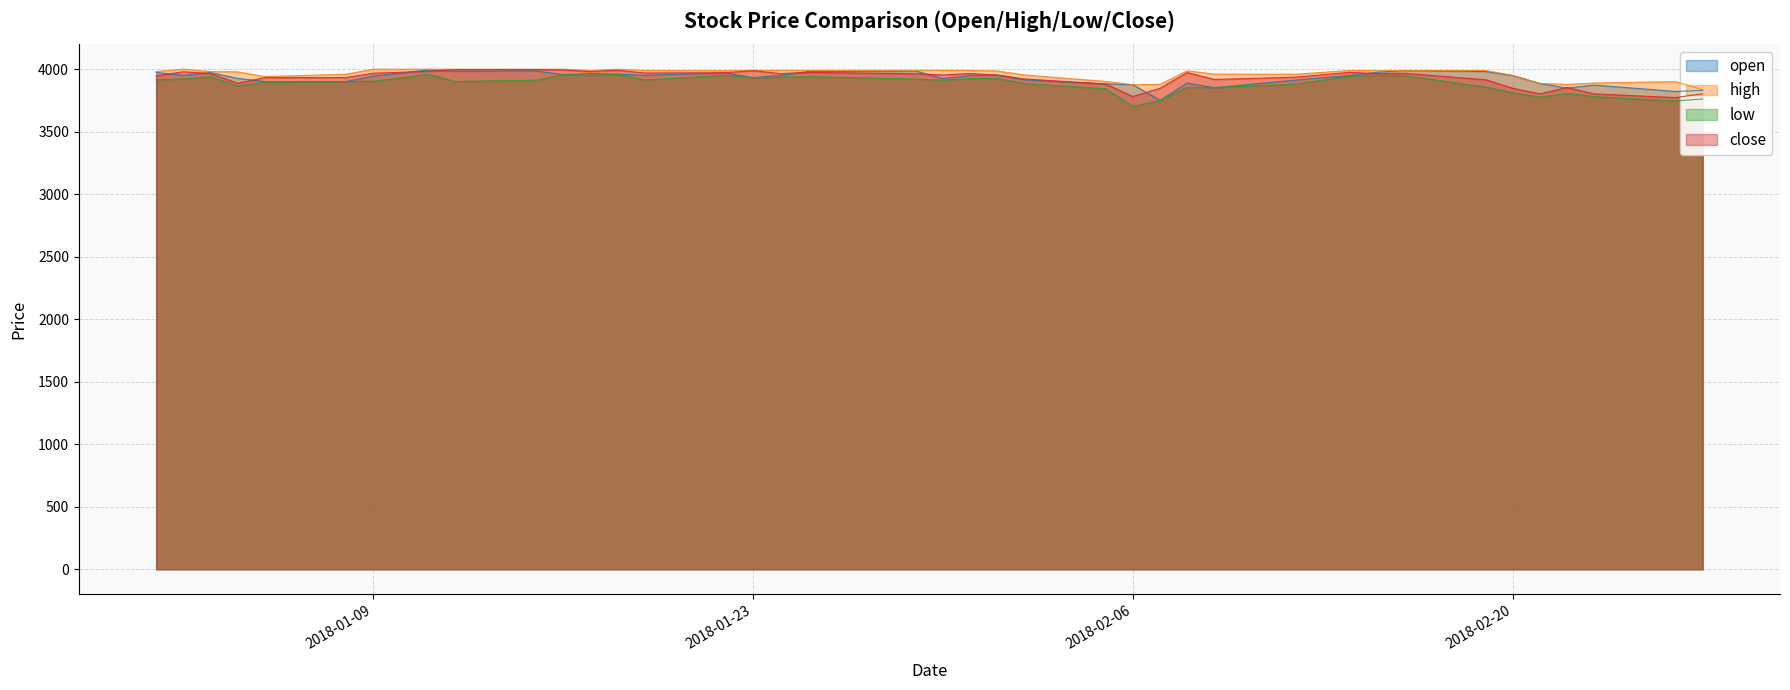

Does the chart have visible grid lines?

Yes